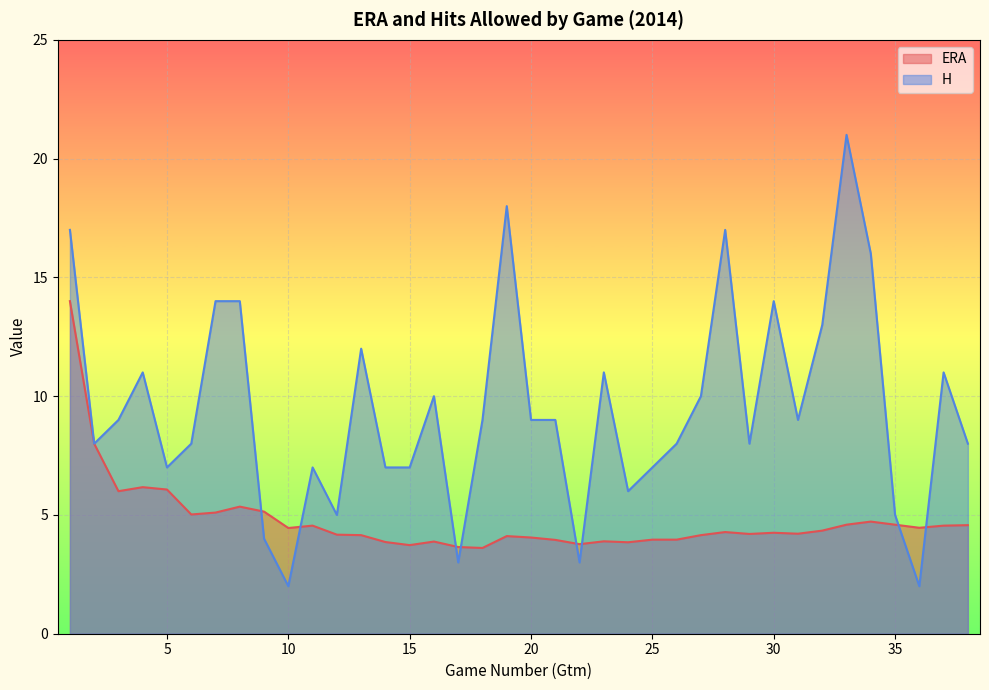

Where do H and ERA first cross each other?

8 and 9